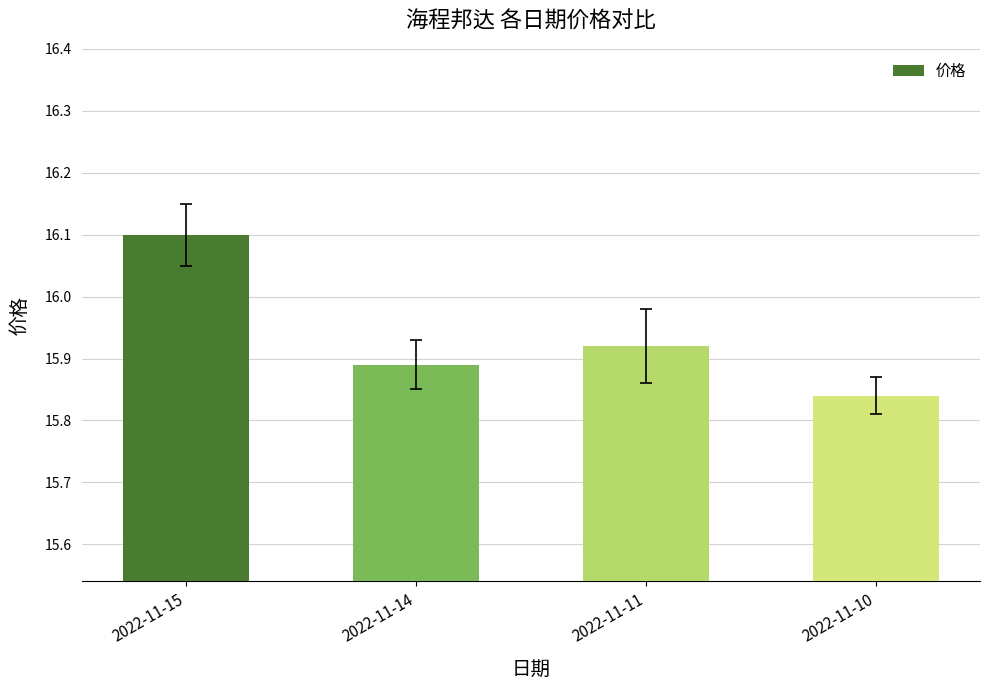

What is the change in value from 2022-11-11 to 2022-11-10?

-0.1